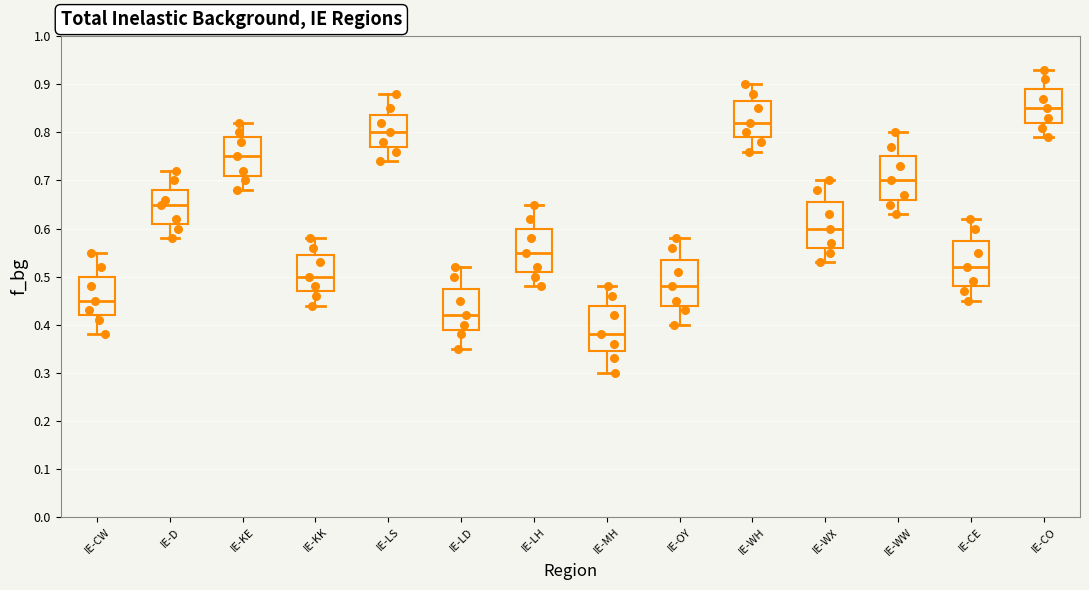

Reading left to right, transcribe this box plot: for each box, give where its median line is, the range the box spans, and where its two whiskers end, as read against the y-axis. The values are not printed on the chart, so give them approximately, as read against the axis.

IE-CW: median 0.45, box 0.42 to 0.50, whiskers 0.38 to 0.55
IE-D: median 0.65, box 0.61 to 0.68, whiskers 0.58 to 0.72
IE-KE: median 0.75, box 0.71 to 0.79, whiskers 0.68 to 0.82
IE-KK: median 0.50, box 0.47 to 0.55, whiskers 0.44 to 0.58
IE-LS: median 0.80, box 0.77 to 0.84, whiskers 0.74 to 0.88
IE-LD: median 0.42, box 0.39 to 0.48, whiskers 0.35 to 0.52
IE-LH: median 0.55, box 0.51 to 0.60, whiskers 0.48 to 0.65
IE-MH: median 0.38, box 0.35 to 0.44, whiskers 0.30 to 0.48
IE-OY: median 0.48, box 0.44 to 0.54, whiskers 0.40 to 0.58
IE-WH: median 0.82, box 0.79 to 0.87, whiskers 0.76 to 0.90
IE-WX: median 0.60, box 0.56 to 0.66, whiskers 0.53 to 0.70
IE-WW: median 0.70, box 0.66 to 0.75, whiskers 0.63 to 0.80
IE-CE: median 0.52, box 0.48 to 0.58, whiskers 0.45 to 0.62
IE-CO: median 0.85, box 0.82 to 0.89, whiskers 0.79 to 0.93